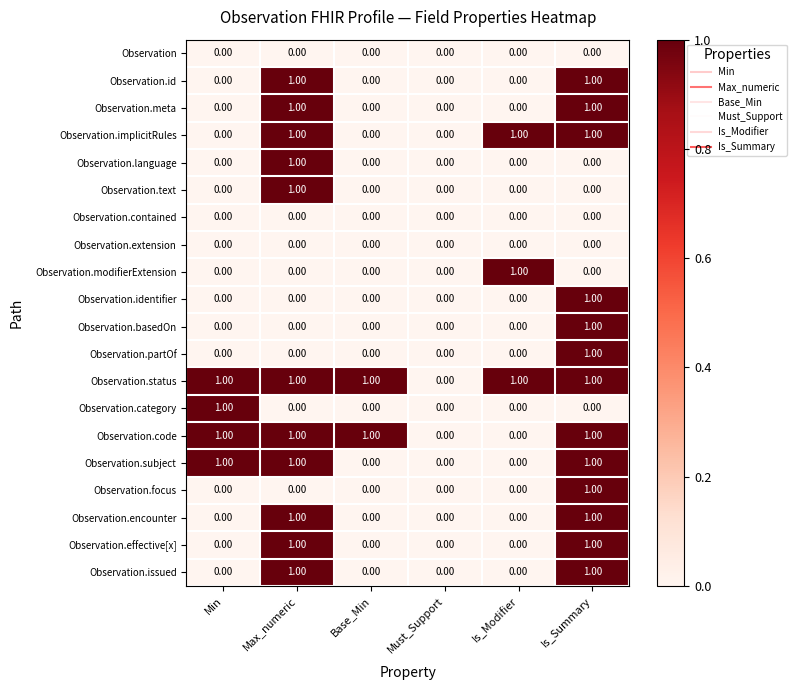

At which category is the sum across all series the highest?

Is_Summary